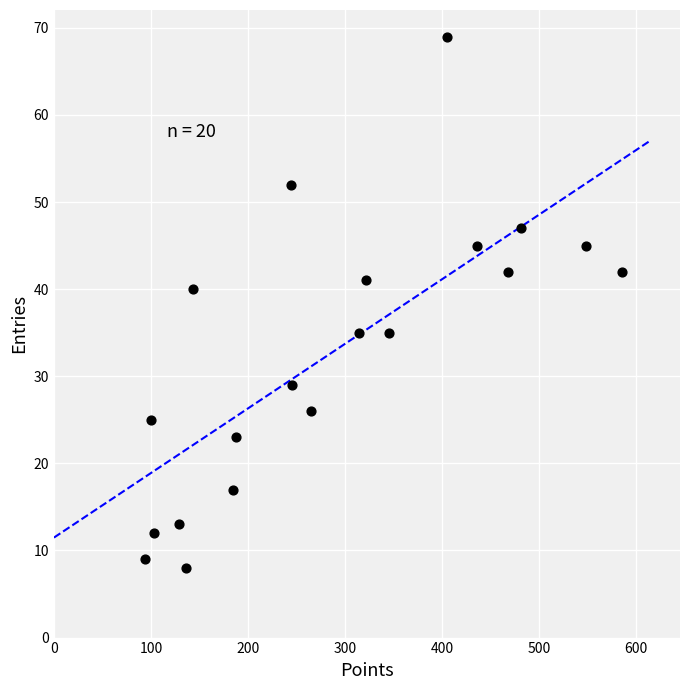

What Y value in the scatter plot is closest to 38?

40